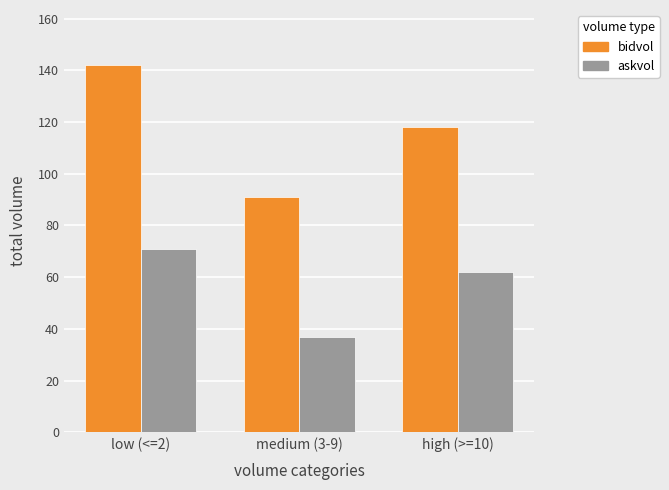

Is it true that bidvol equals 242 at low (<=2)?

False